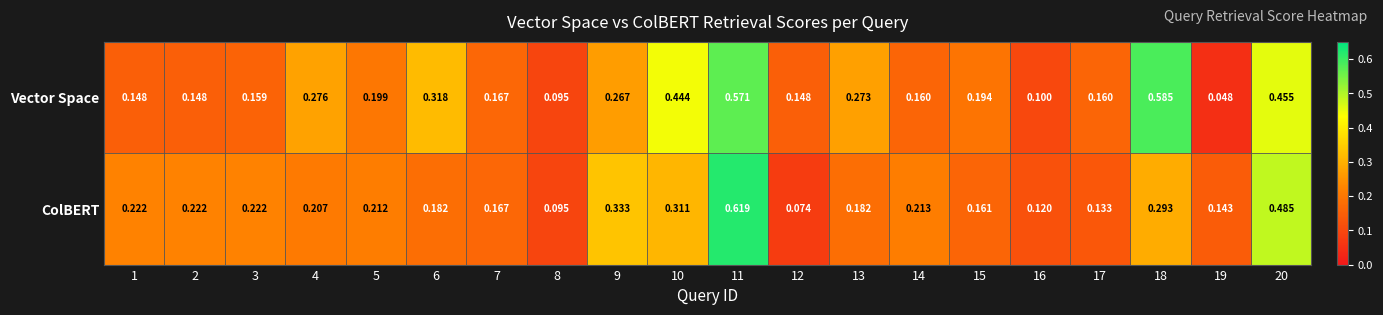

Which series has the largest total across all categories?

Vector Space